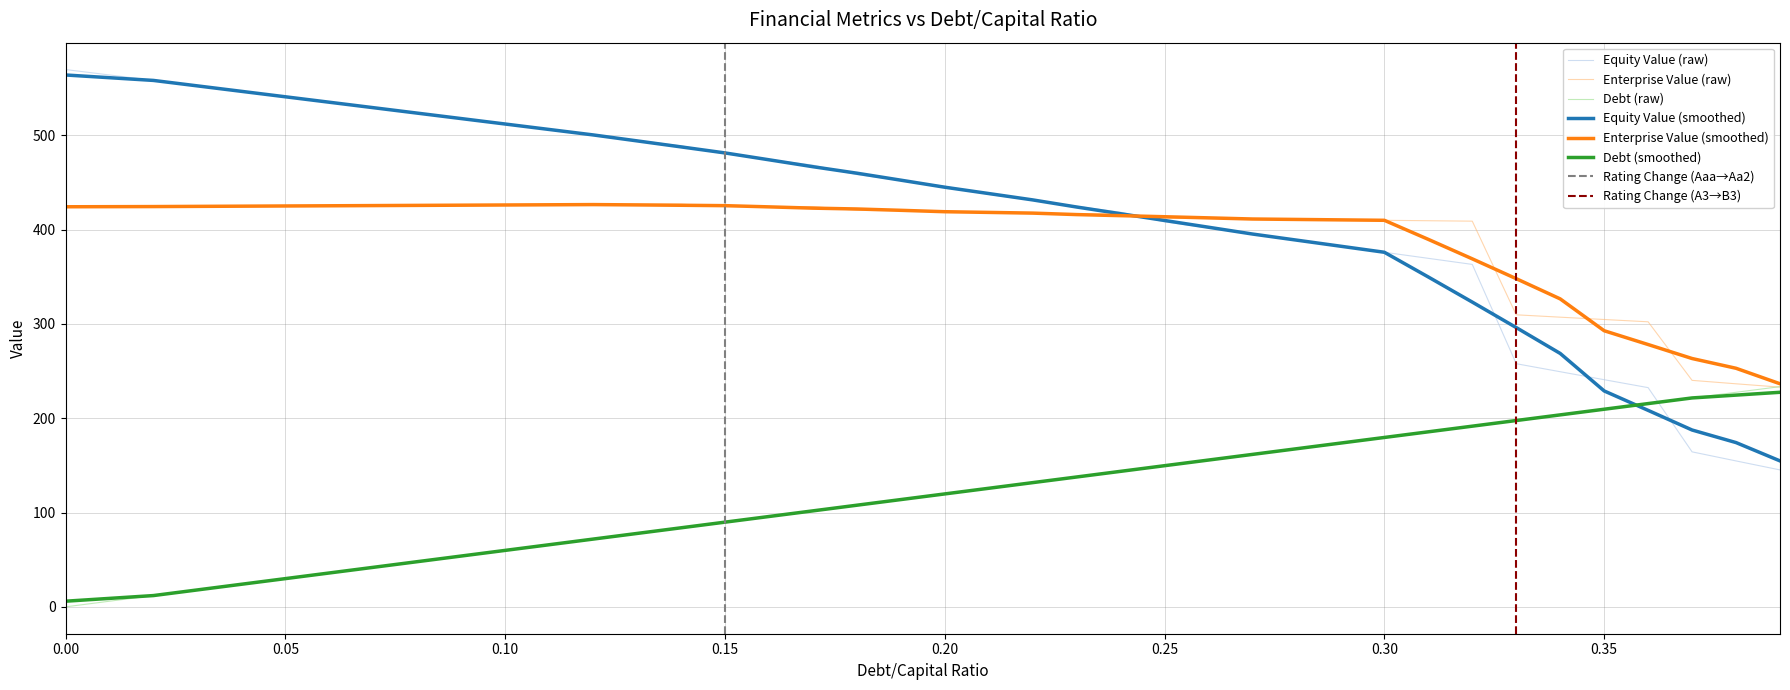

What is the label of the 5th point from the right?

35